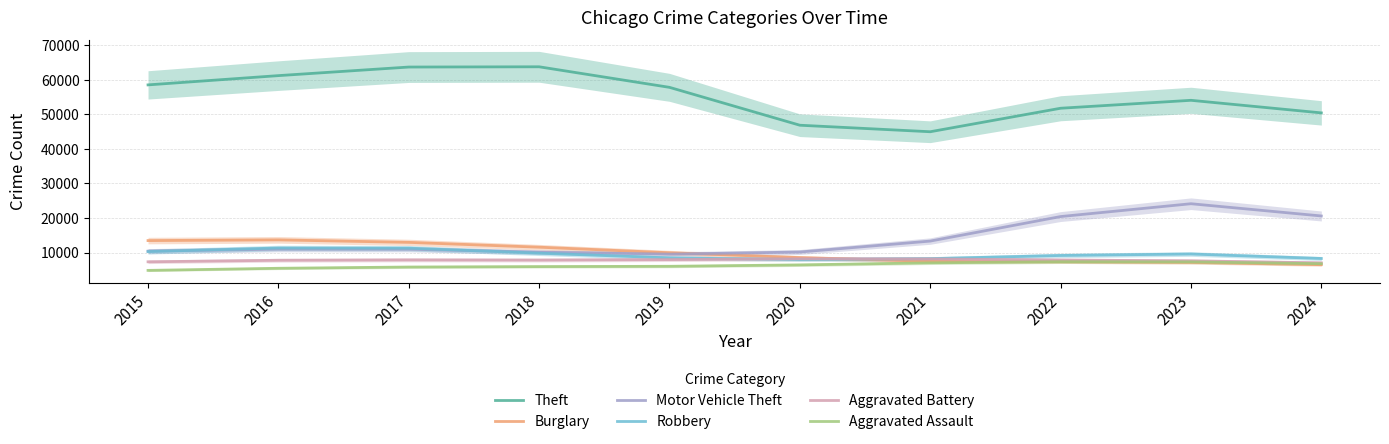

At which category is the sum across all series the highest?

2017